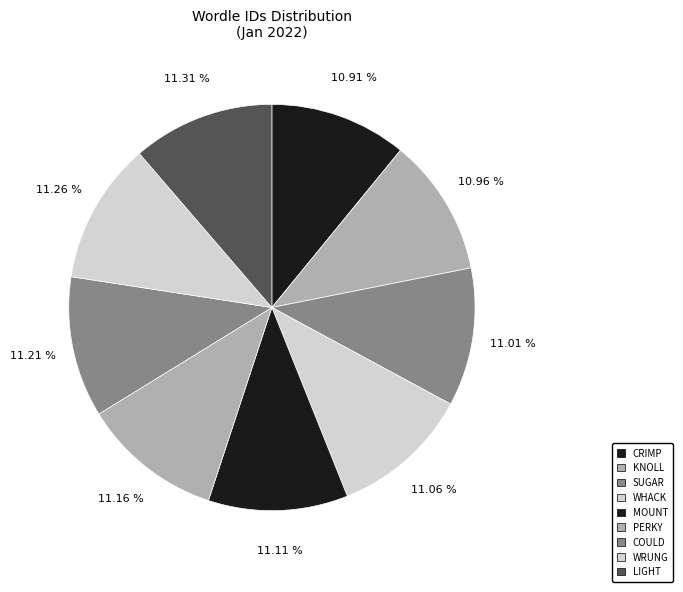

To the nearest percent, what is the average slice percentage?

11%